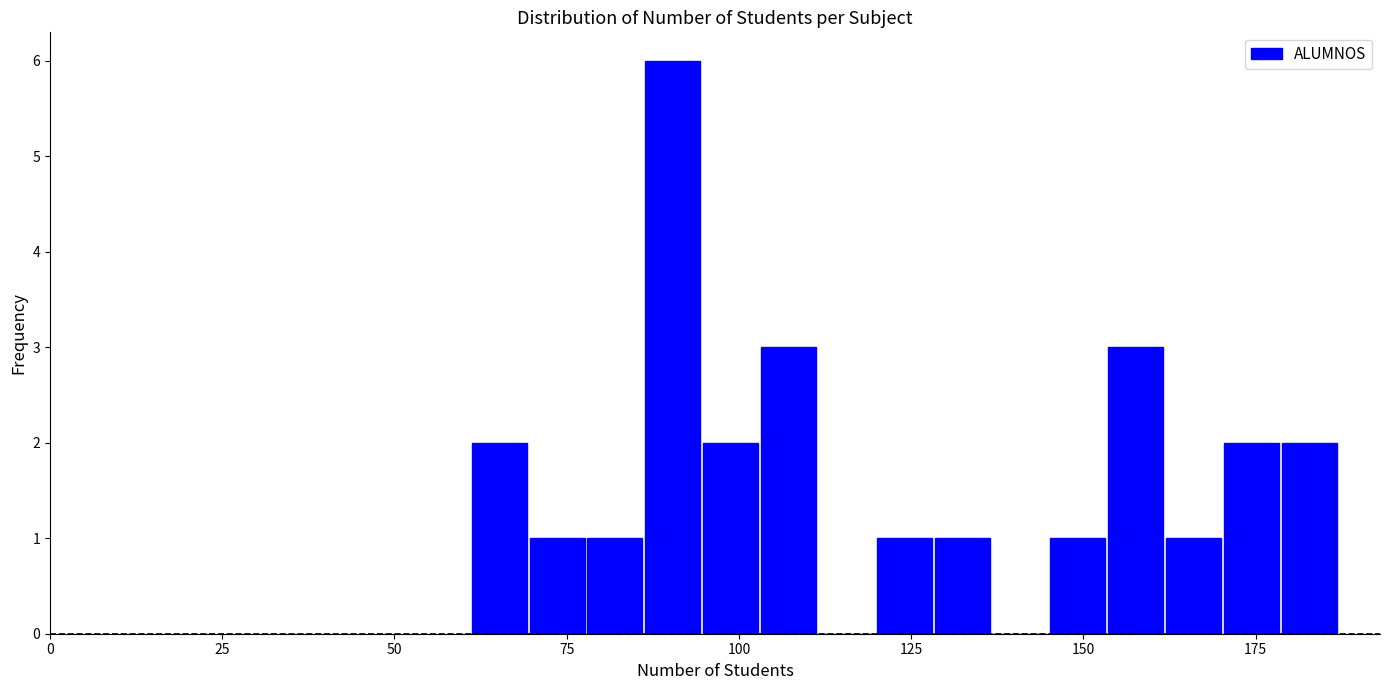

Around what value on the x-axis is the tallest bar? Give the approximate position of its centre, as read against the axis.

90